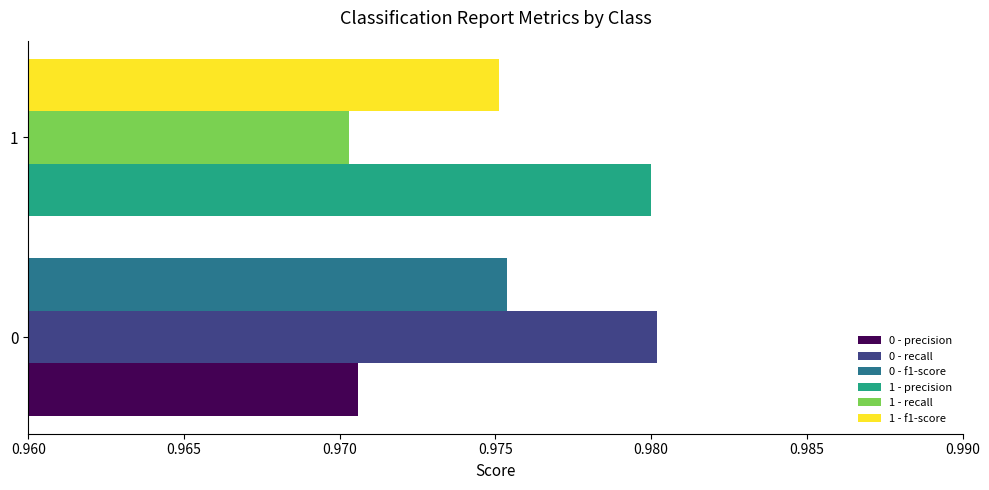

Which series has the largest range (max minus min)?

0 - precision